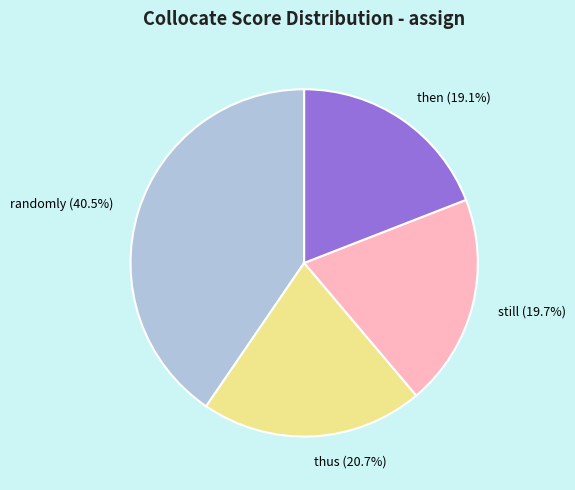

Does still account for over 50% of the chart?

No